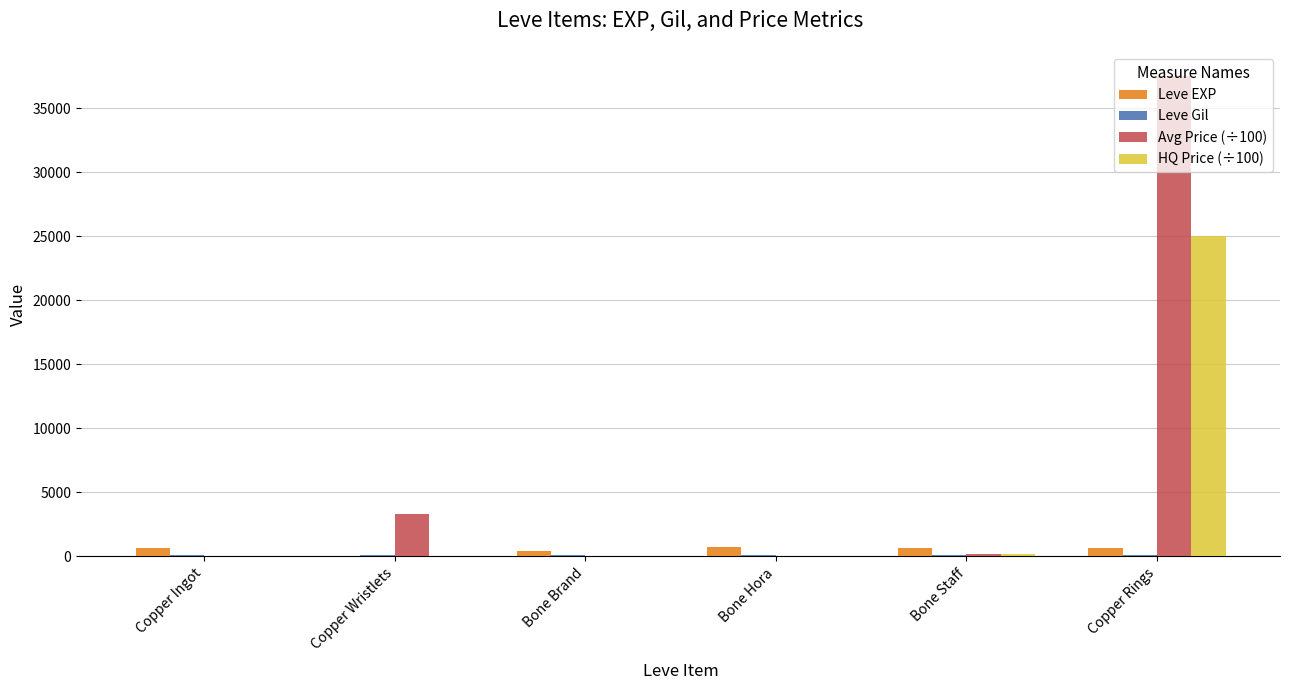

How many groups of bars are there?

6